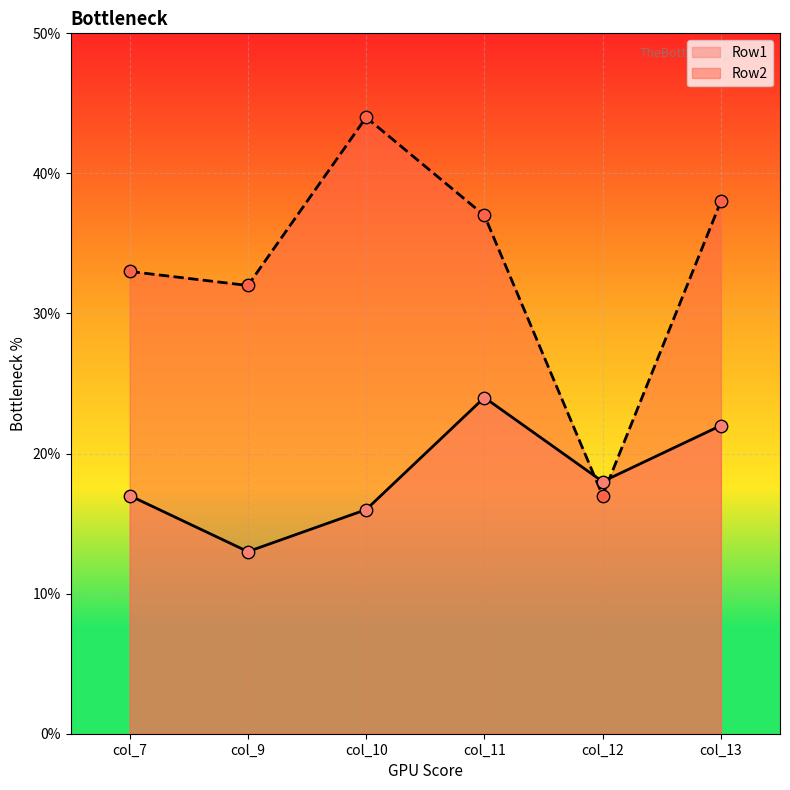

Which series has the widest spread of Y values?

Row2